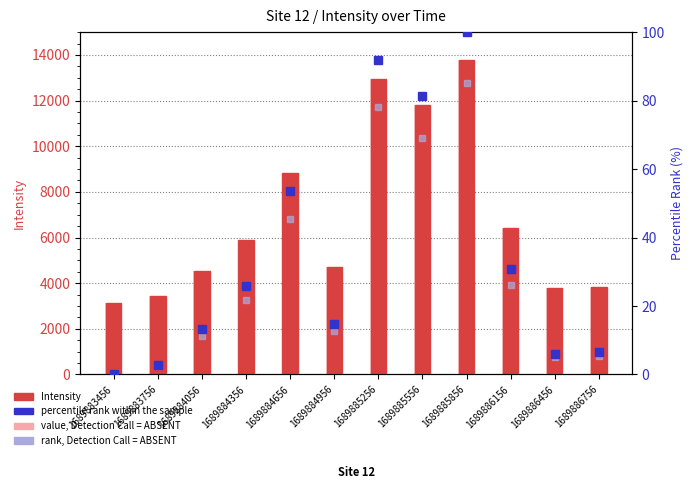

What is the maximum value shown in the chart?

13787.9